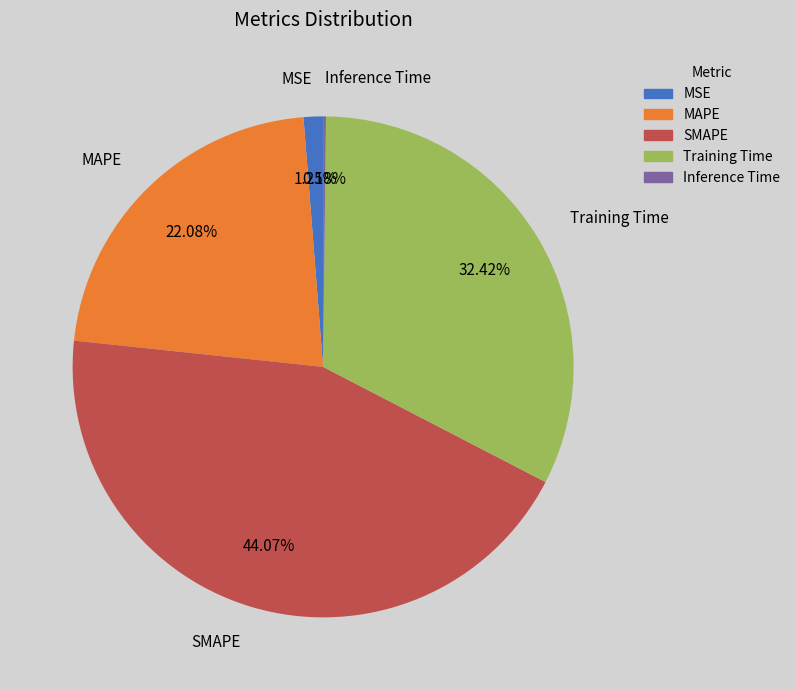

To the nearest percent, what is the combined percentage of MAPE and MSE?

23%